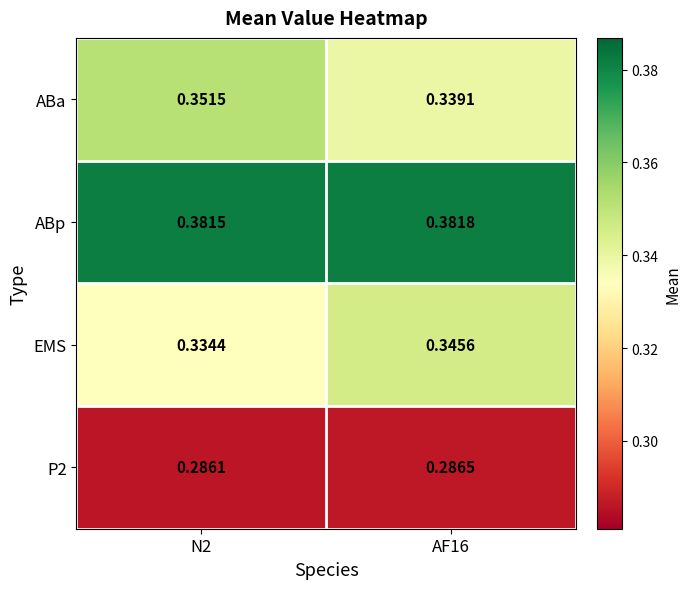

Which series has the largest total across all categories?

ABp